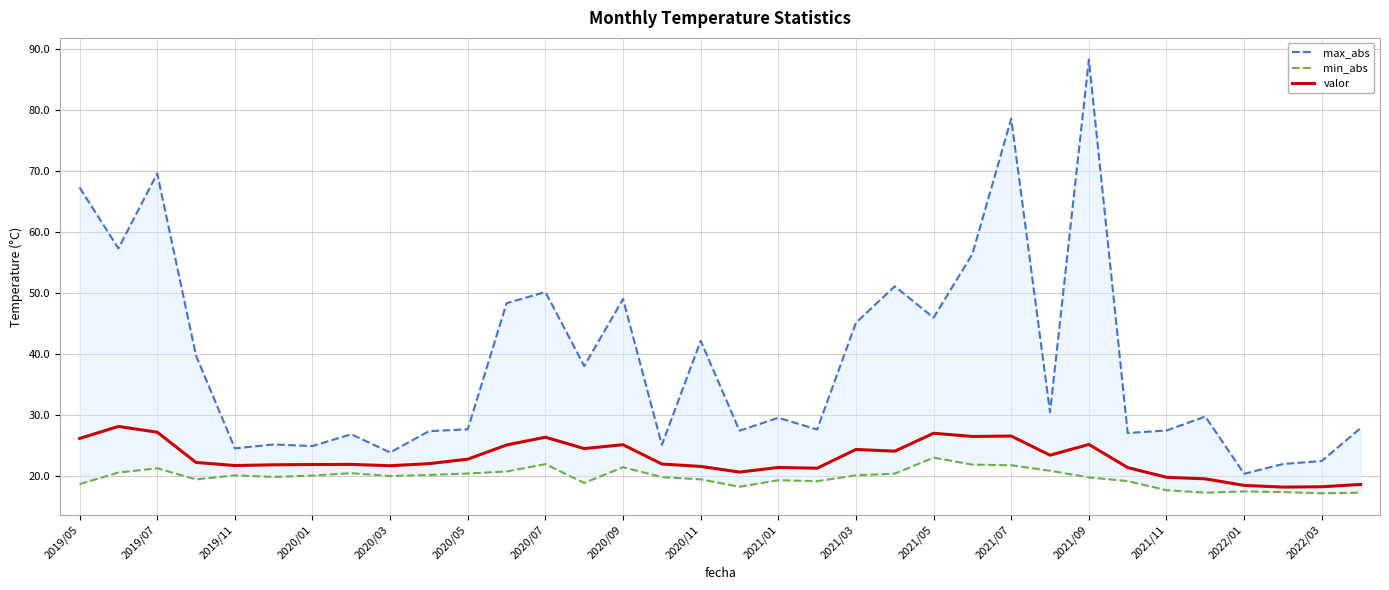

How many categories are shown in the chart?

34